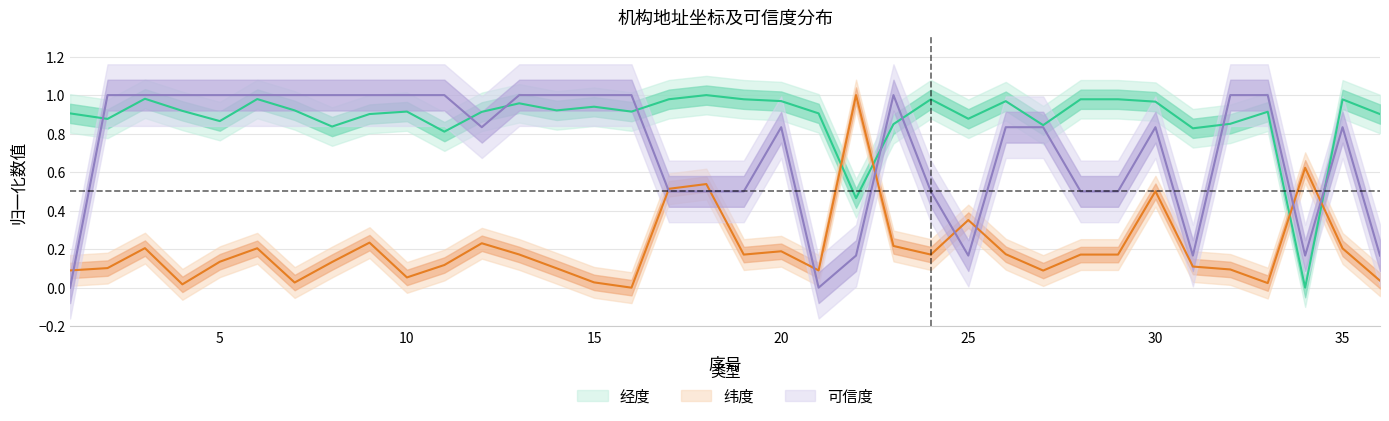

What is the difference between the highest and lowest values at 36?

0.9